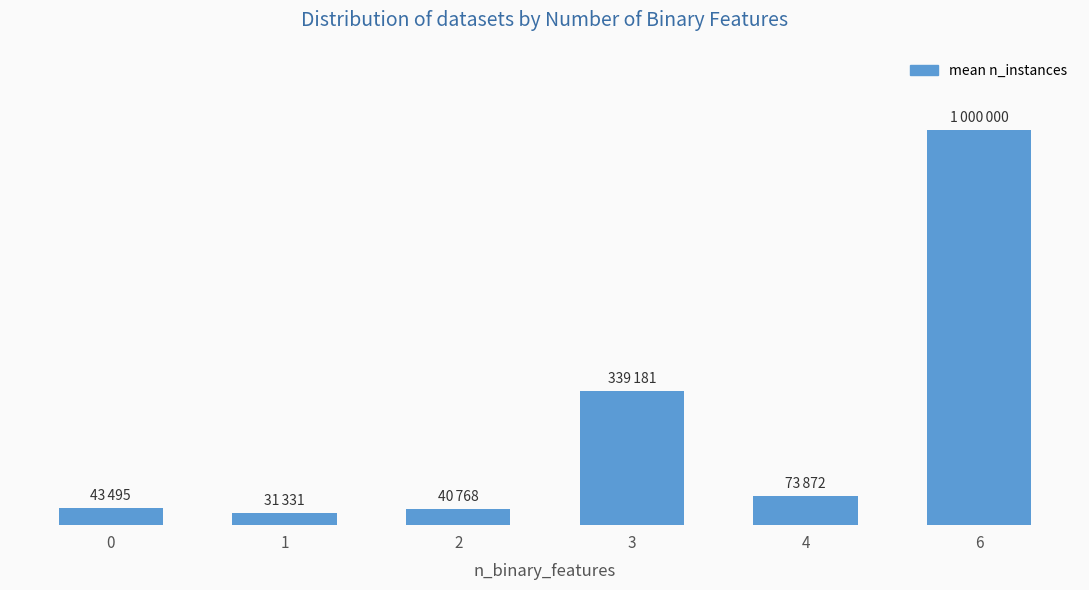

List the labels in order of value, smallest first.

1, 2, 0, 4, 3, 6